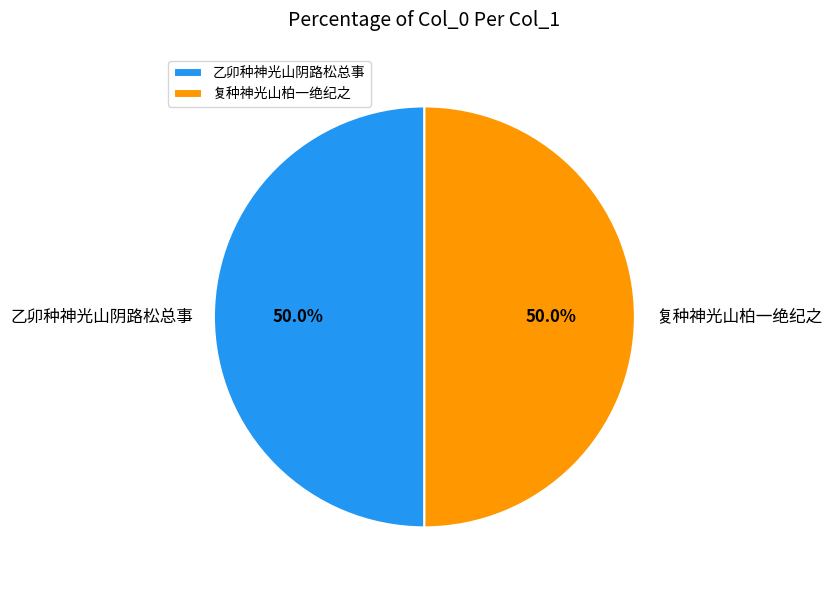

True or false: 复种神光山柏一绝纪之 accounts for 50% of the total.

True